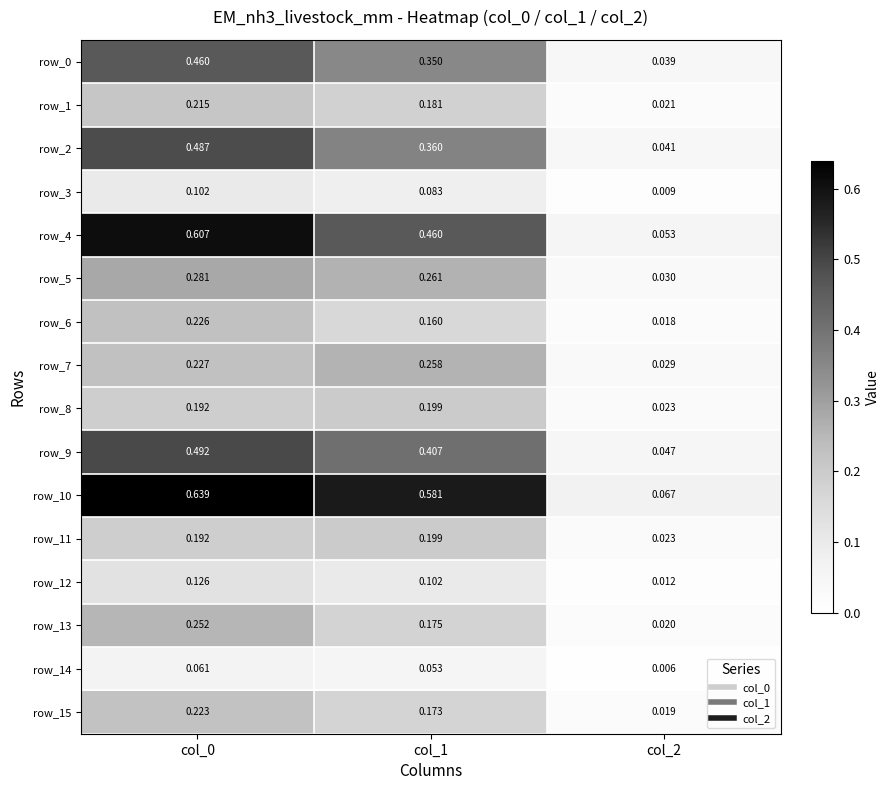

Reading right to left, list all the values displayed in this chart.

row_0: col_2=0.0	col_1=0.4	col_0=0.5
row_1: col_2=0.0	col_1=0.2	col_0=0.2
row_2: col_2=0.0	col_1=0.4	col_0=0.5
row_3: col_2=0.0	col_1=0.1	col_0=0.1
row_4: col_2=0.1	col_1=0.5	col_0=0.6
row_5: col_2=0.0	col_1=0.3	col_0=0.3
row_6: col_2=0.0	col_1=0.2	col_0=0.2
row_7: col_2=0.0	col_1=0.3	col_0=0.2
row_8: col_2=0.0	col_1=0.2	col_0=0.2
row_9: col_2=0.0	col_1=0.4	col_0=0.5
row_10: col_2=0.1	col_1=0.6	col_0=0.6
row_11: col_2=0.0	col_1=0.2	col_0=0.2
row_12: col_2=0.0	col_1=0.1	col_0=0.1
row_13: col_2=0.0	col_1=0.2	col_0=0.3
row_14: col_2=0.0	col_1=0.1	col_0=0.1
row_15: col_2=0.0	col_1=0.2	col_0=0.2